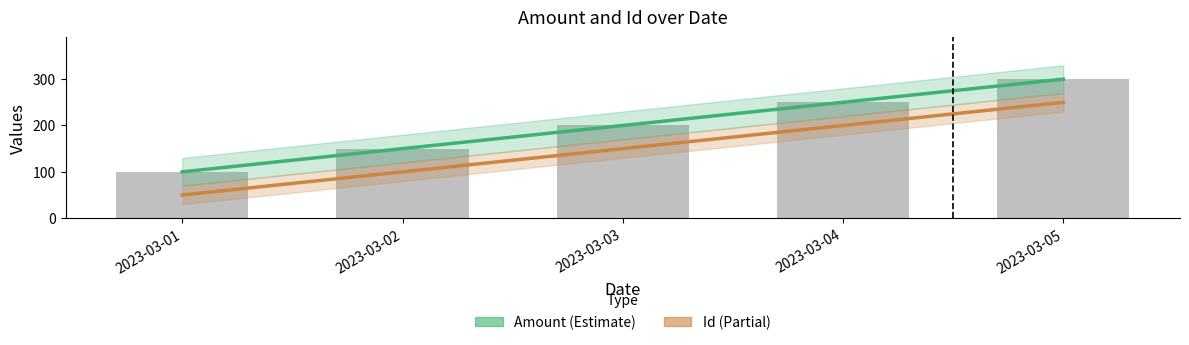

What is the approximate value of Amount at 2023-03-02, to the nearest 5?

150